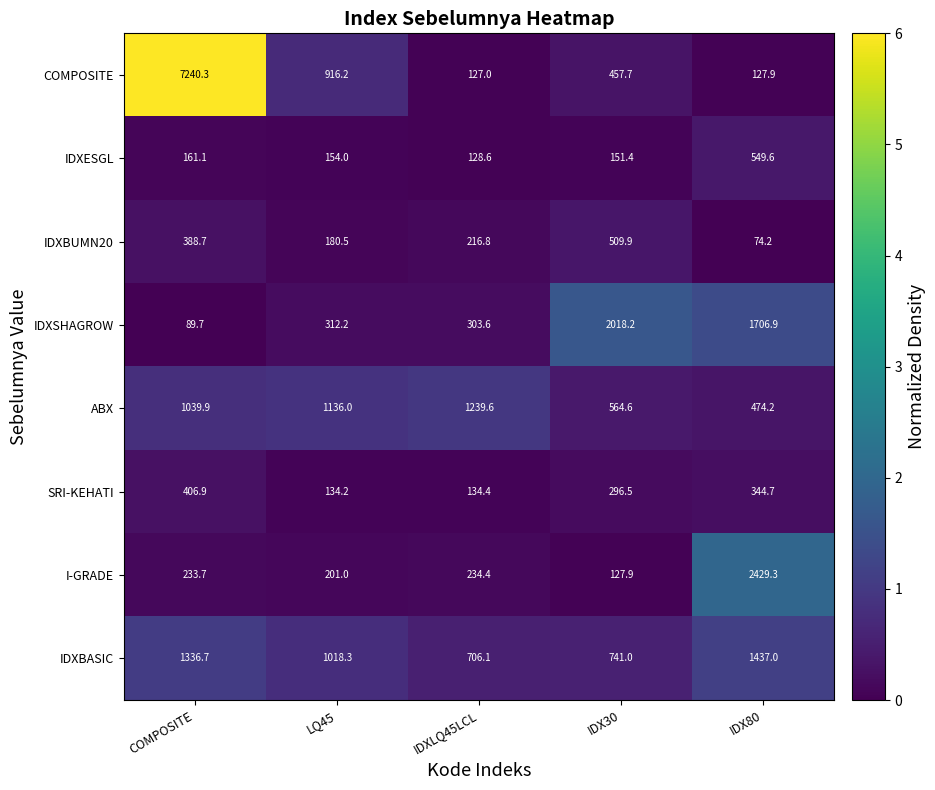

The value of COMPOSITE at IDX80 is 32.7. True or false?

False